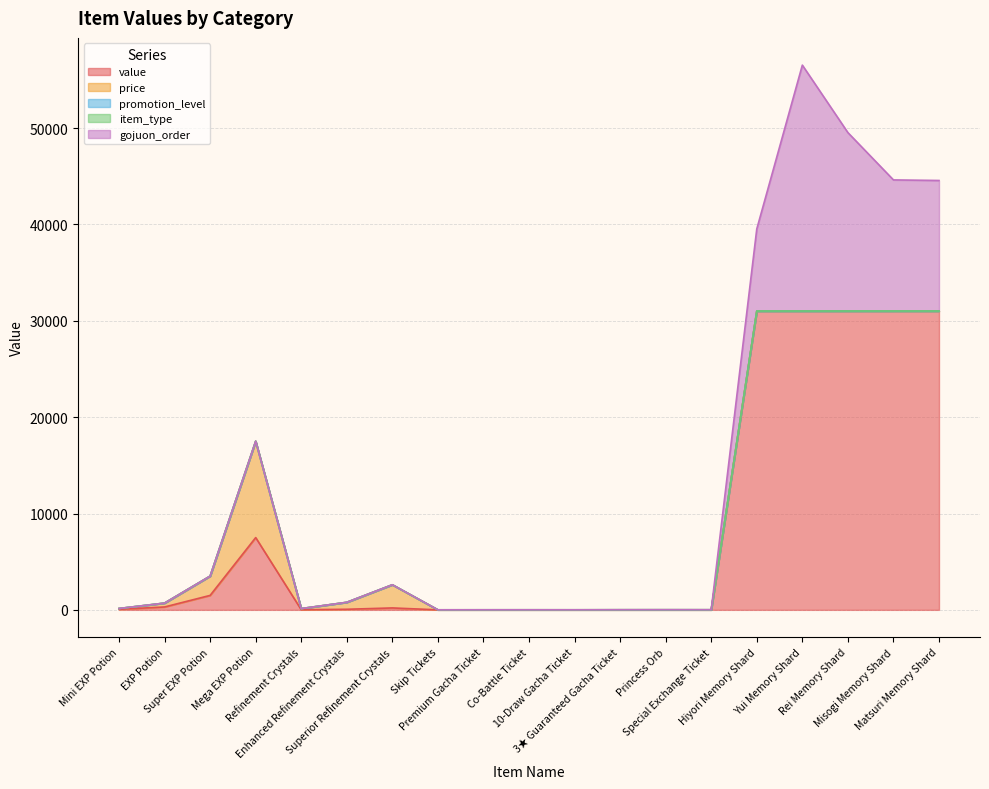

Is it true that price equals 6900 at Special Exchange Ticket?

False